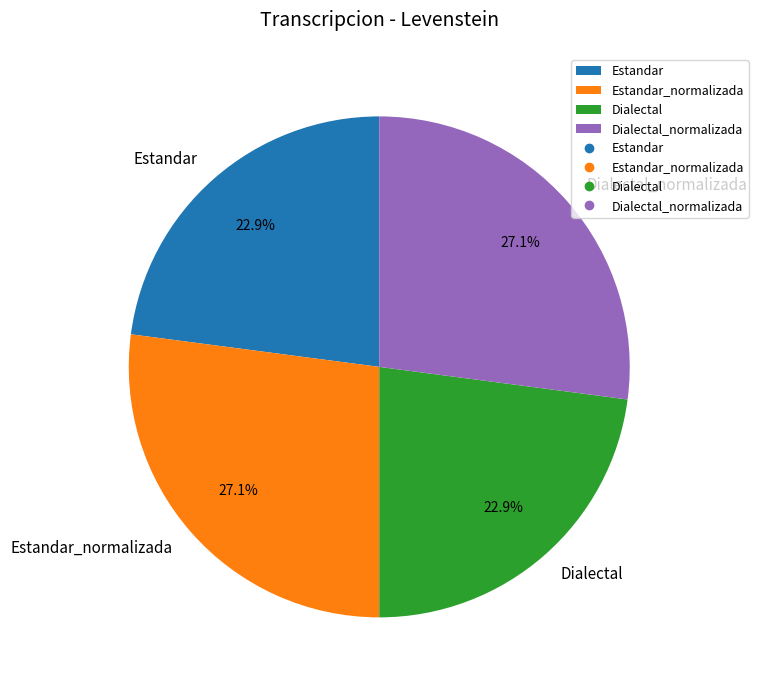

Does any single category account for the majority?

No